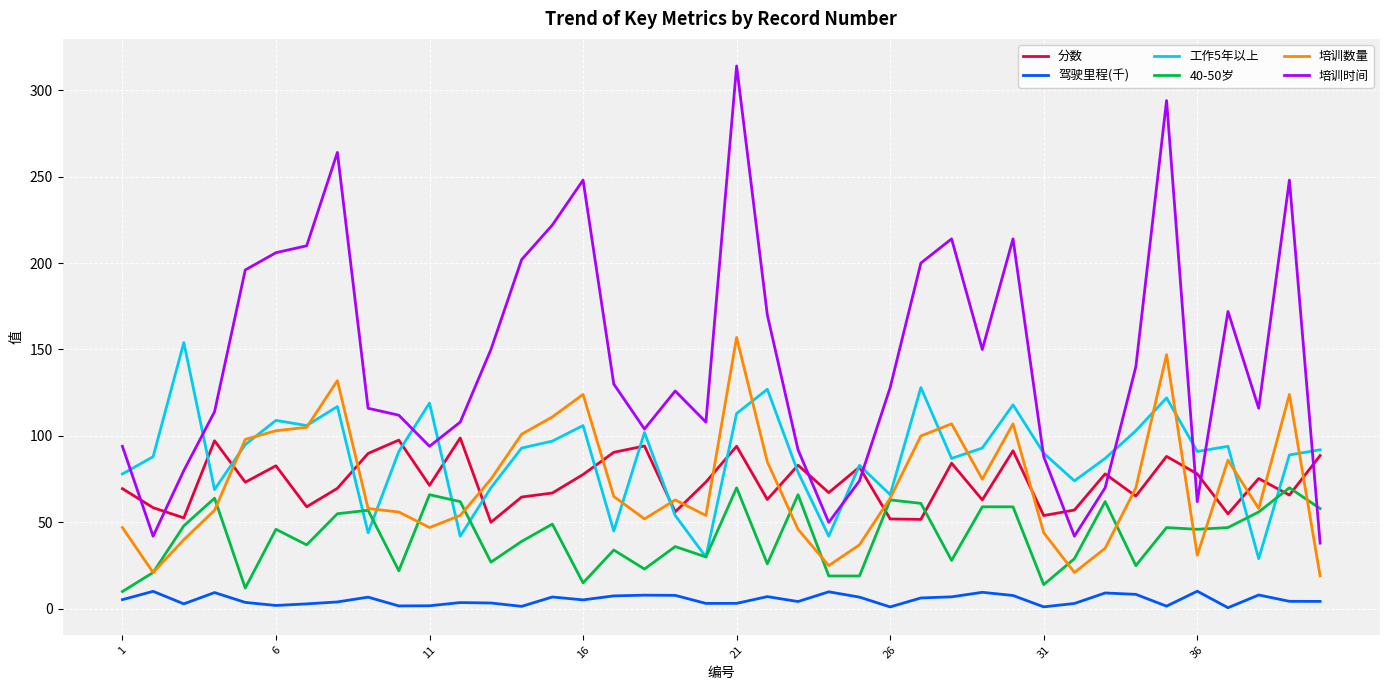

Which series has the largest total across all categories?

培训时间